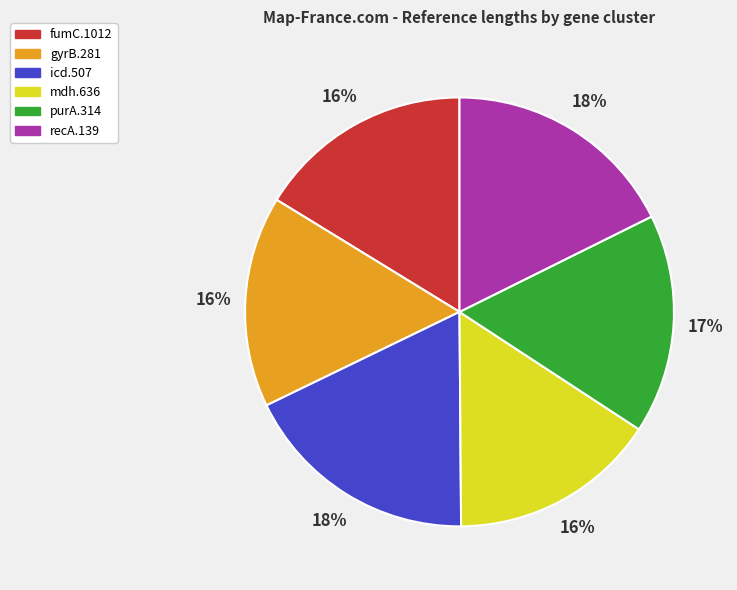

The purA.314 slice represents 22% of the pie. True or false?

False